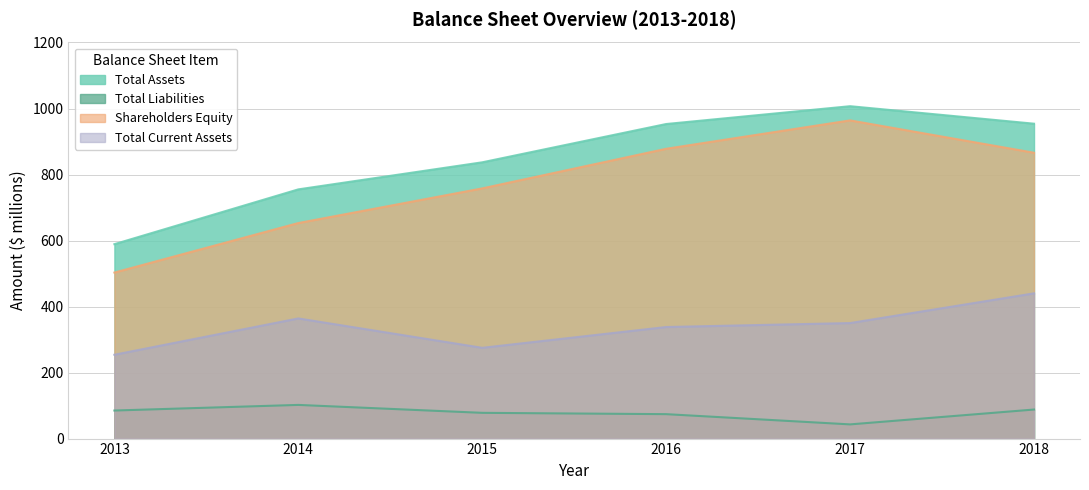

What is the value of the Total Assets point at the 4th from the left?

953